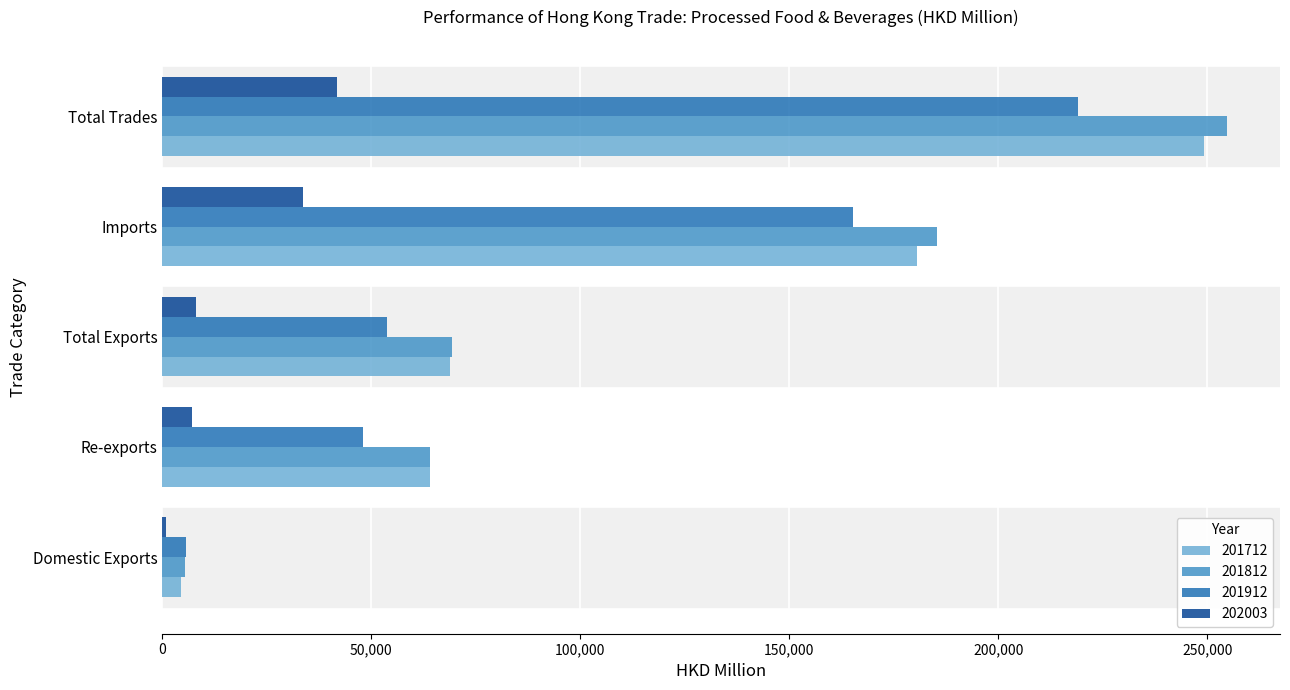

What is the difference between the maximum and minimum values in the 201812 series?

249223.4